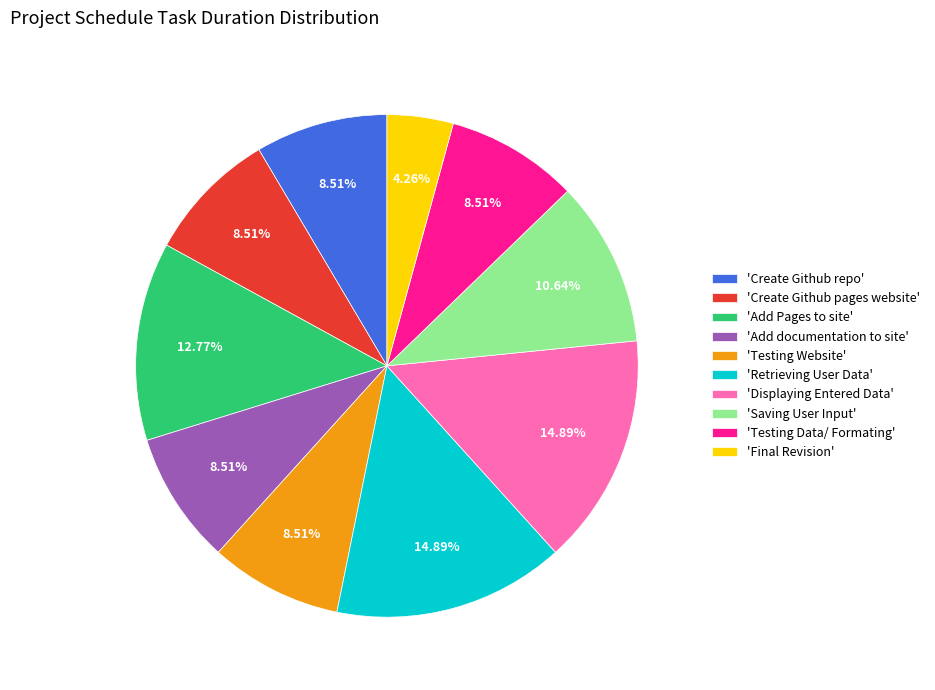

How many slices are in this pie chart?

10